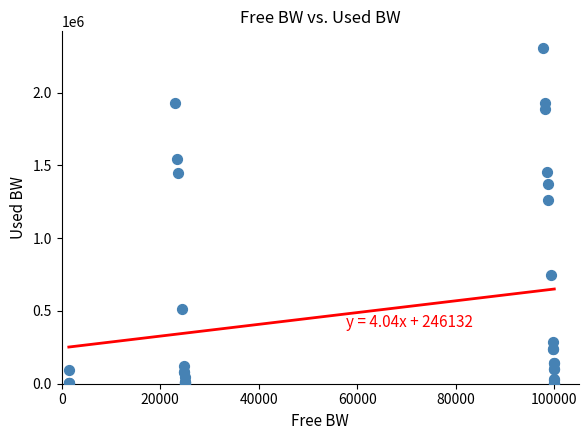

What Y value in the scatter plot is closest to 1152907?

1259917.5